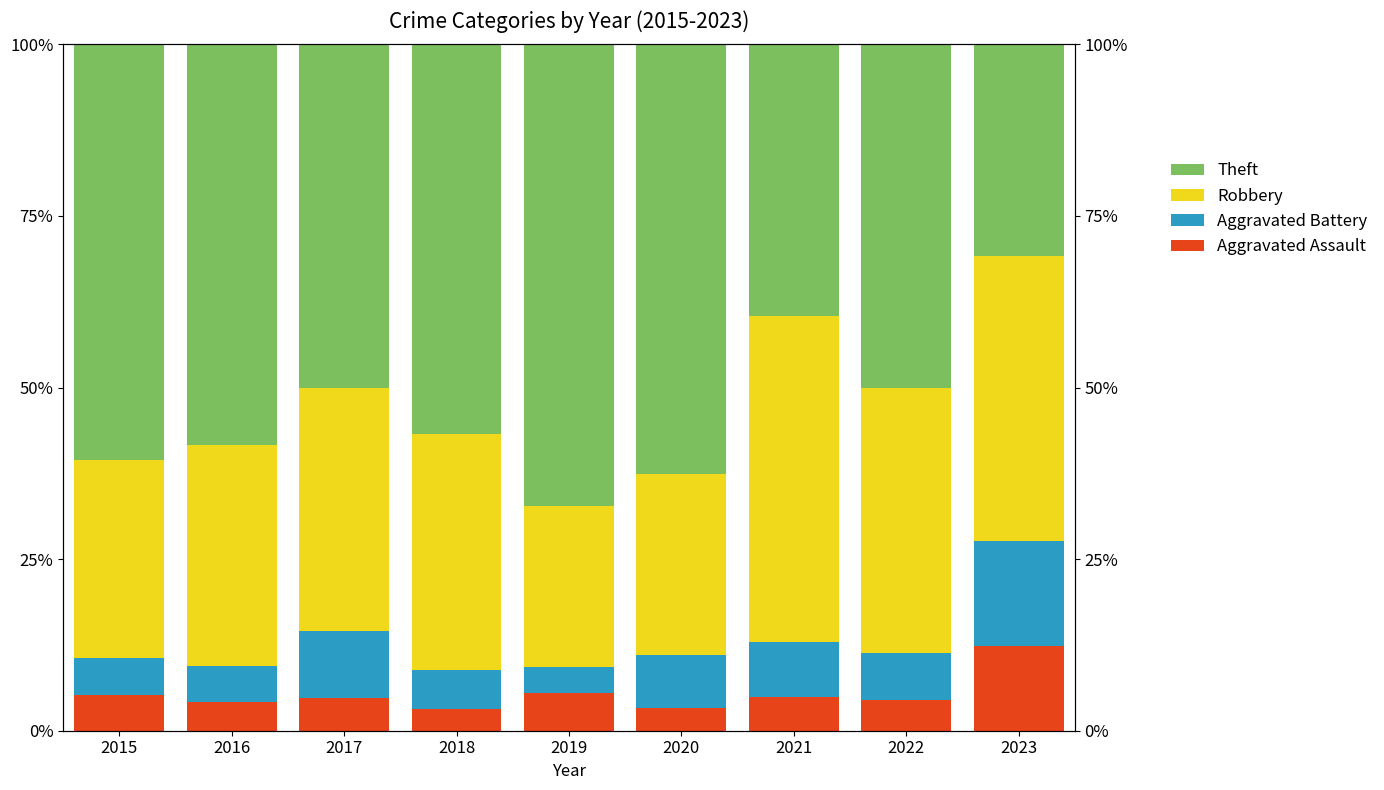

The Theft series shows 57.8 at 2021. True or false?

False